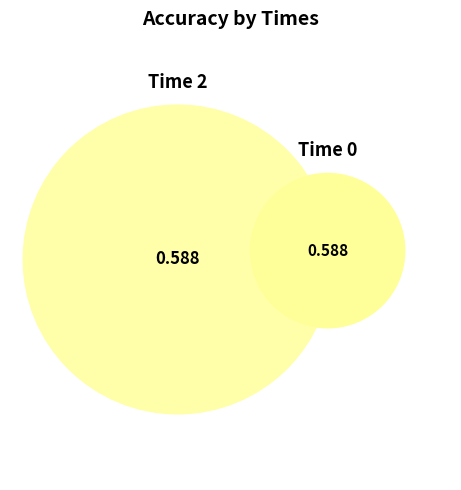

Is it true that 3 is 30% of the pie?

False